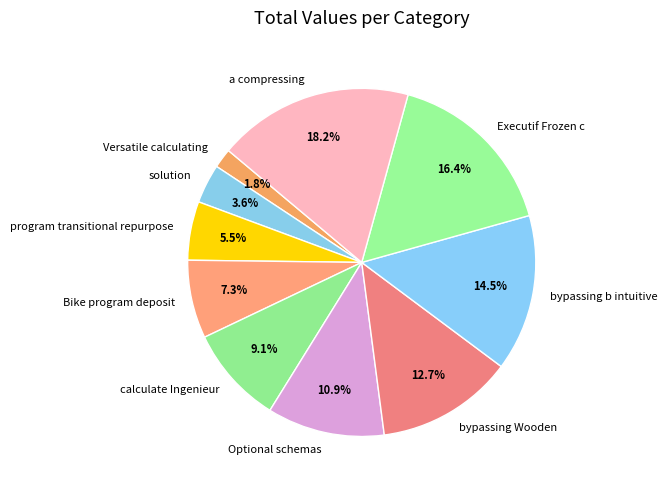

True or false: bypassing Wooden accounts for 13% of the total.

True